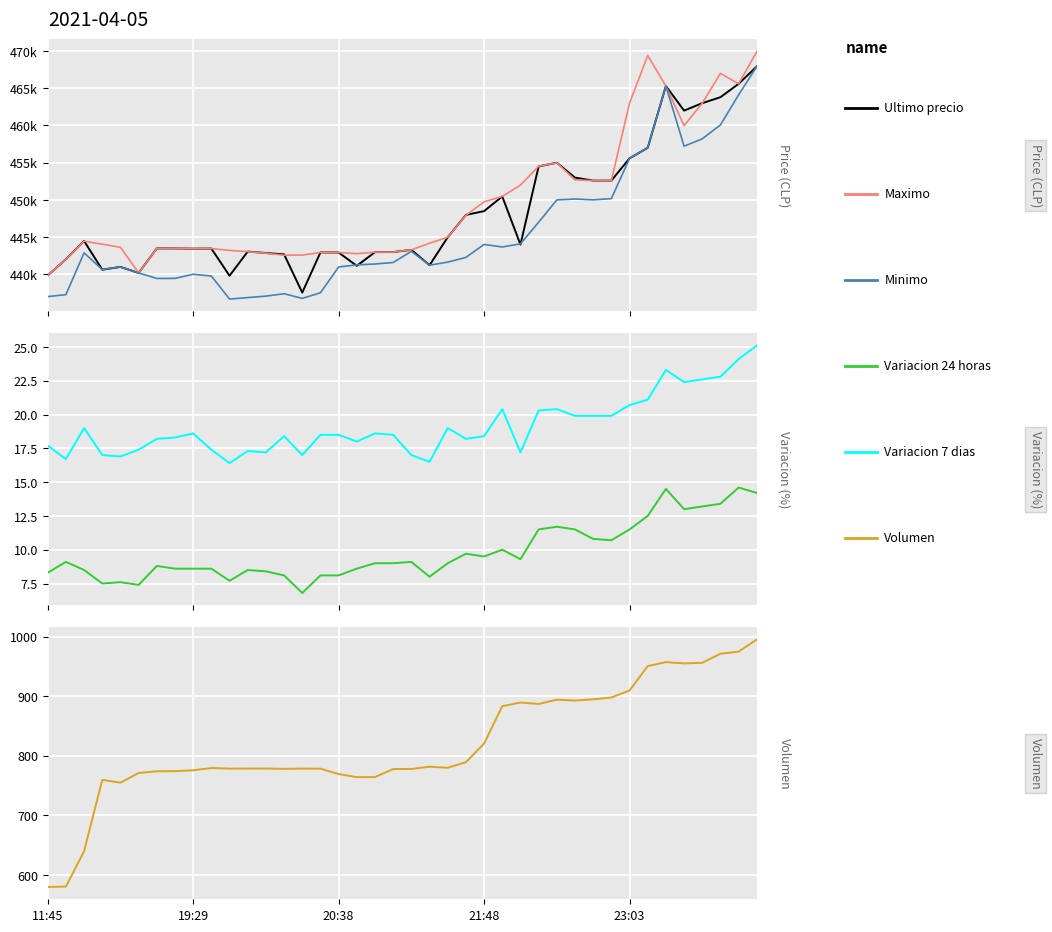

The Variacion 24 horas series shows 9.0 at 22. True or false?

True